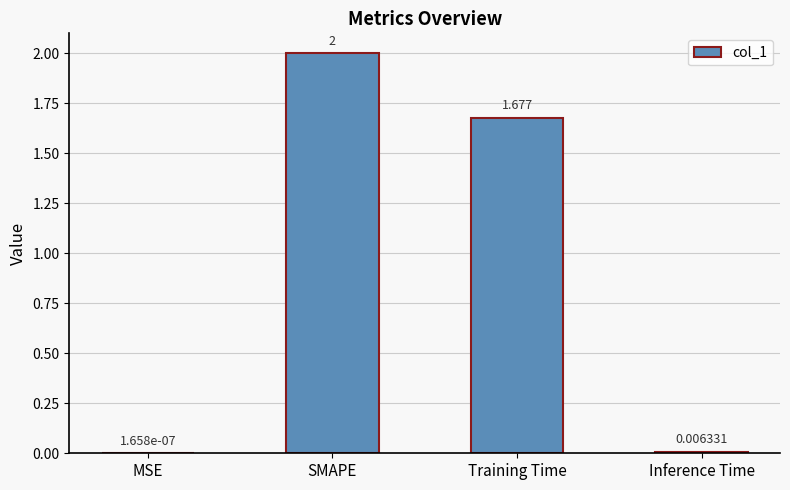

What is the maximum value shown in the chart?

2.0